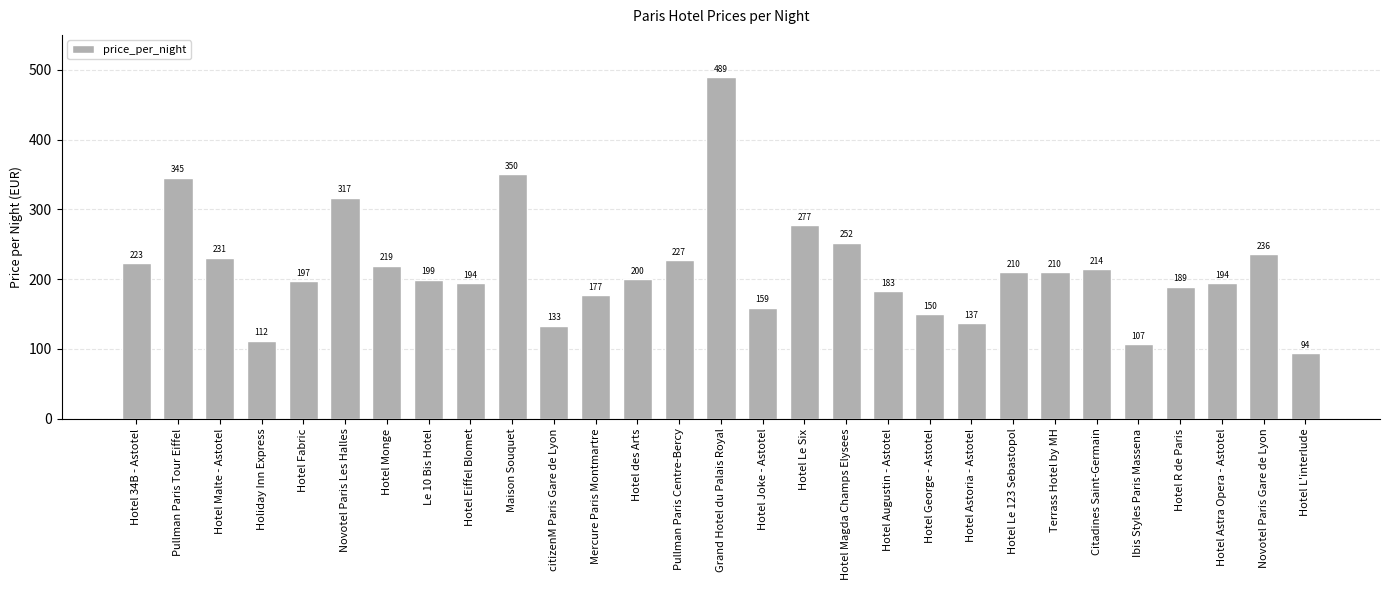

Does the chart contain stacked bars?

No